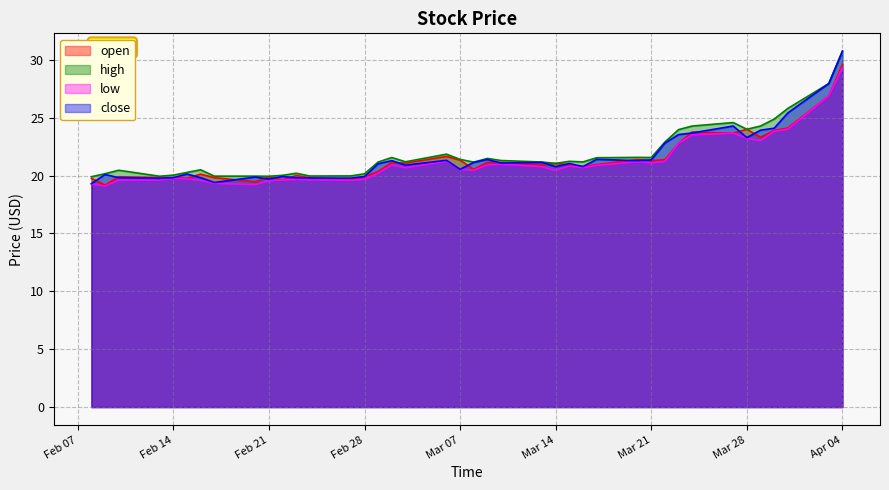

The value of low at Feb 14 is 19.8. True or false?

True